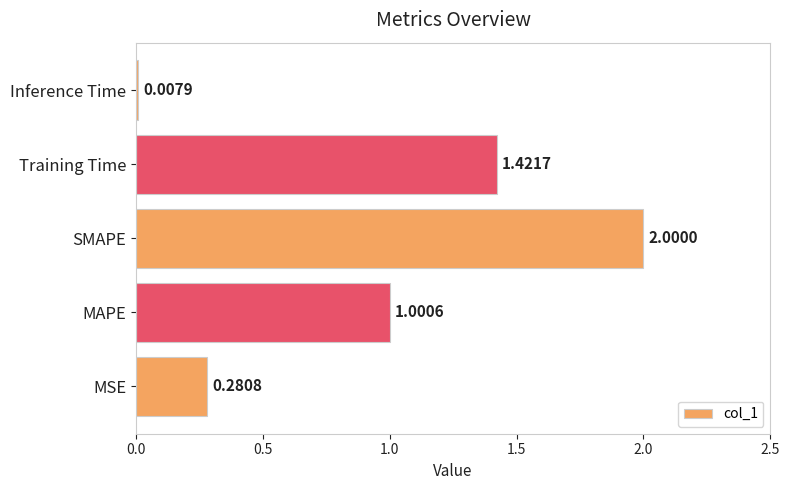

List the labels in order of value, largest first.

SMAPE, Training Time, MAPE, MSE, Inference Time